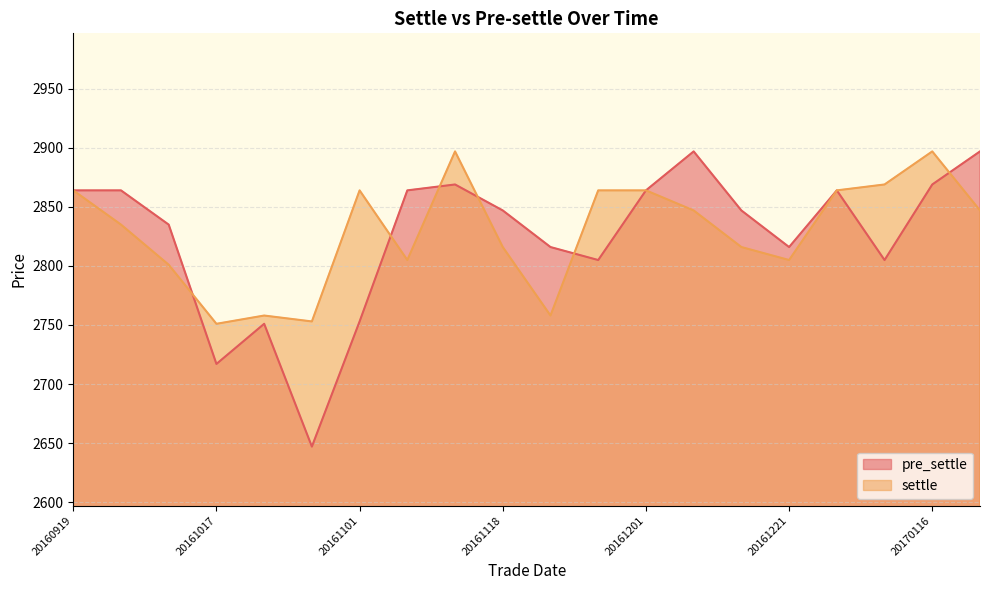

Reading left to right, transcribe all the data shown in this chart.

pre_settle: 20160919=2864	20160928=2864	20161012=2835	20161017=2717	20161024=2751	20161031=2647	20161101=2753	20161114=2864	20161116=2869	20161118=2847	20161121=2816	20161125=2805	20161201=2864	20161207=2897	20161215=2847	20161221=2816	20170103=2864	20170110=2805	20170116=2869	20170120=2897
settle: 20160919=2864	20160928=2835	20161012=2801	20161017=2751	20161024=2758	20161031=2753	20161101=2864	20161114=2805	20161116=2897	20161118=2816	20161121=2758	20161125=2864	20161201=2864	20161207=2847	20161215=2816	20161221=2805	20170103=2864	20170110=2869	20170116=2897	20170120=2847